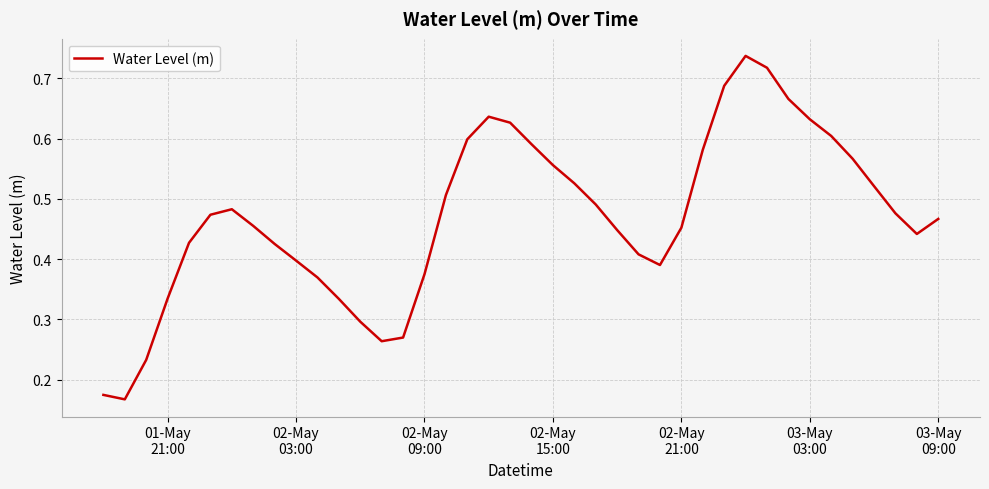

How many lines are shown in the chart?

1